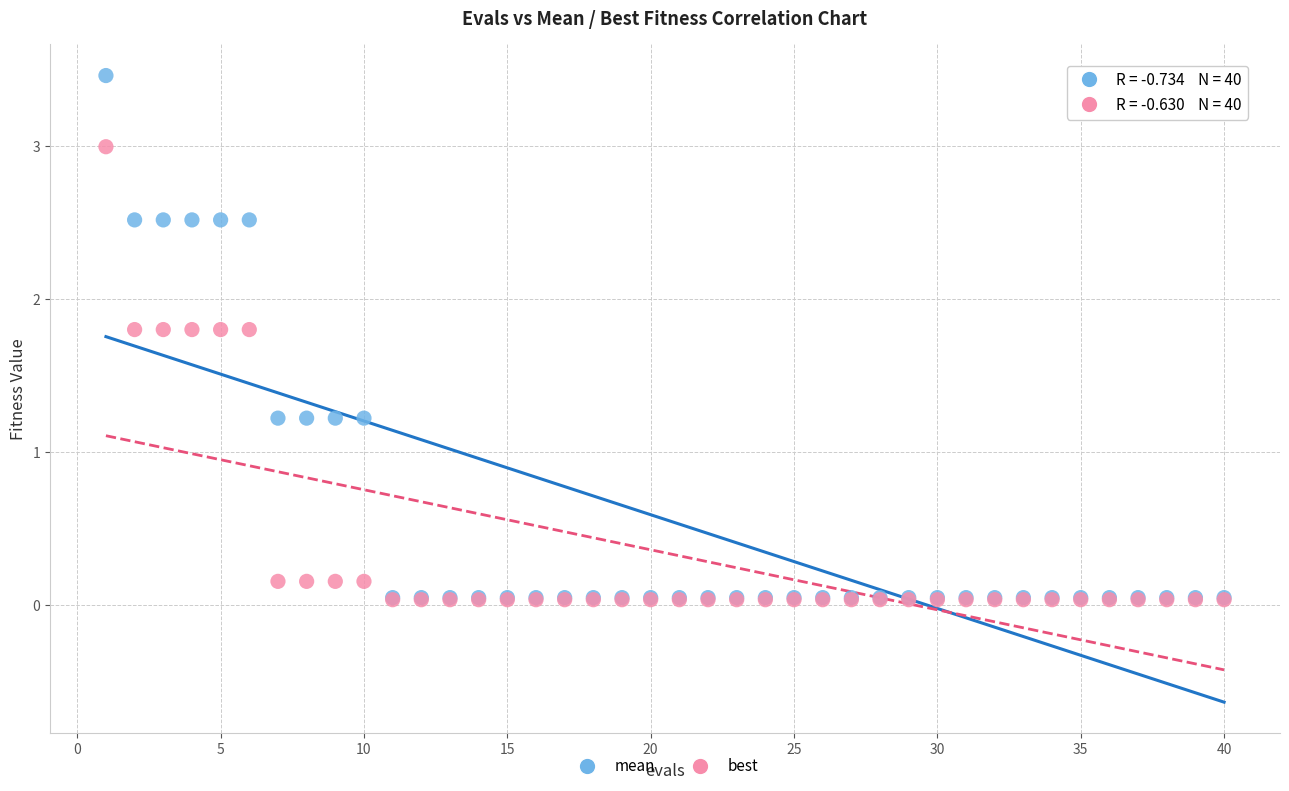

Which series contains the highest Y value?

mean